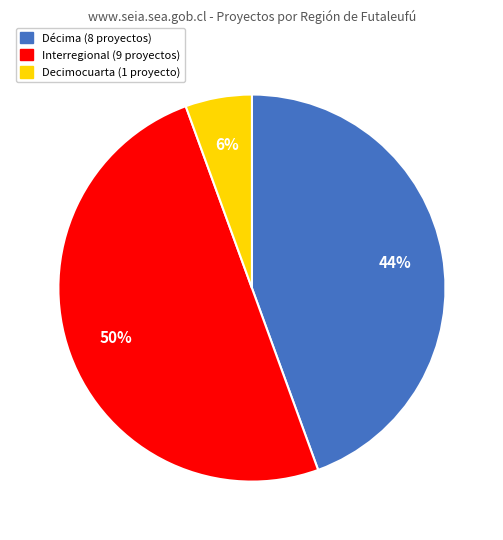

To the nearest percent, what is the difference between the largest and smallest slice percentages?

44%